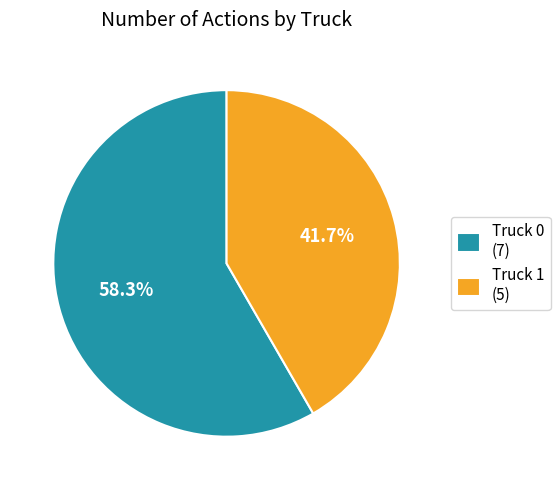

Which category has the smallest portion of the pie?

Truck 1